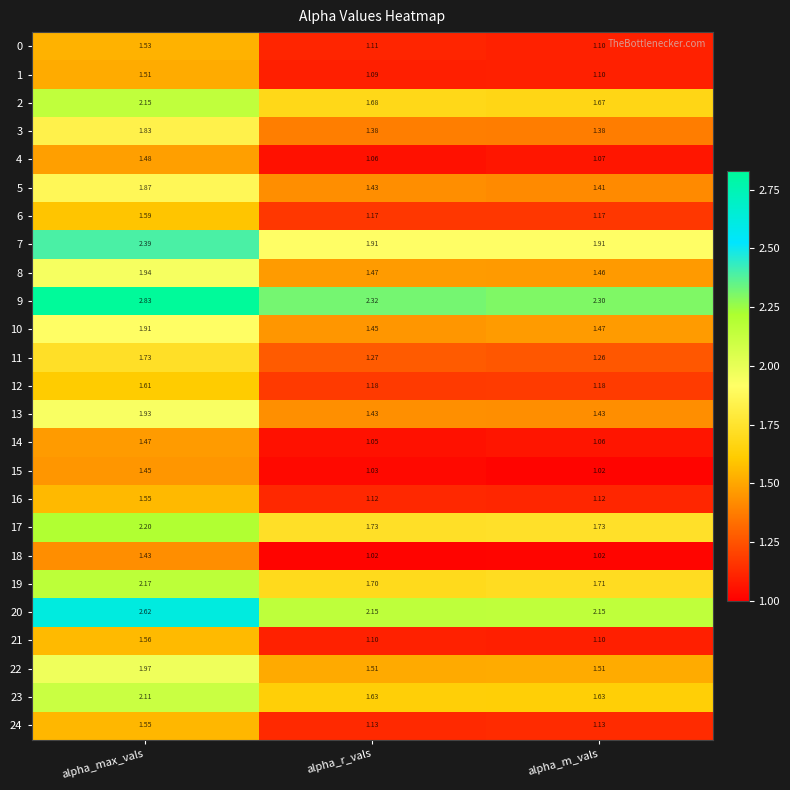

At which label does 3 reach its peak?

alpha_max_vals